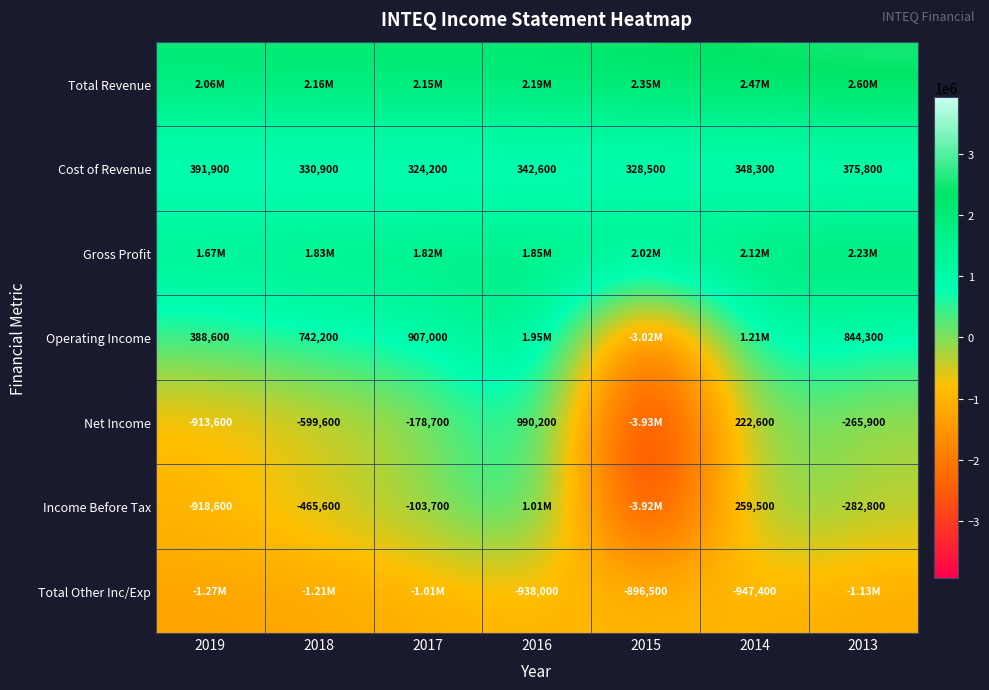

At which label does Cost of Revenue first exceed 342600?

2019